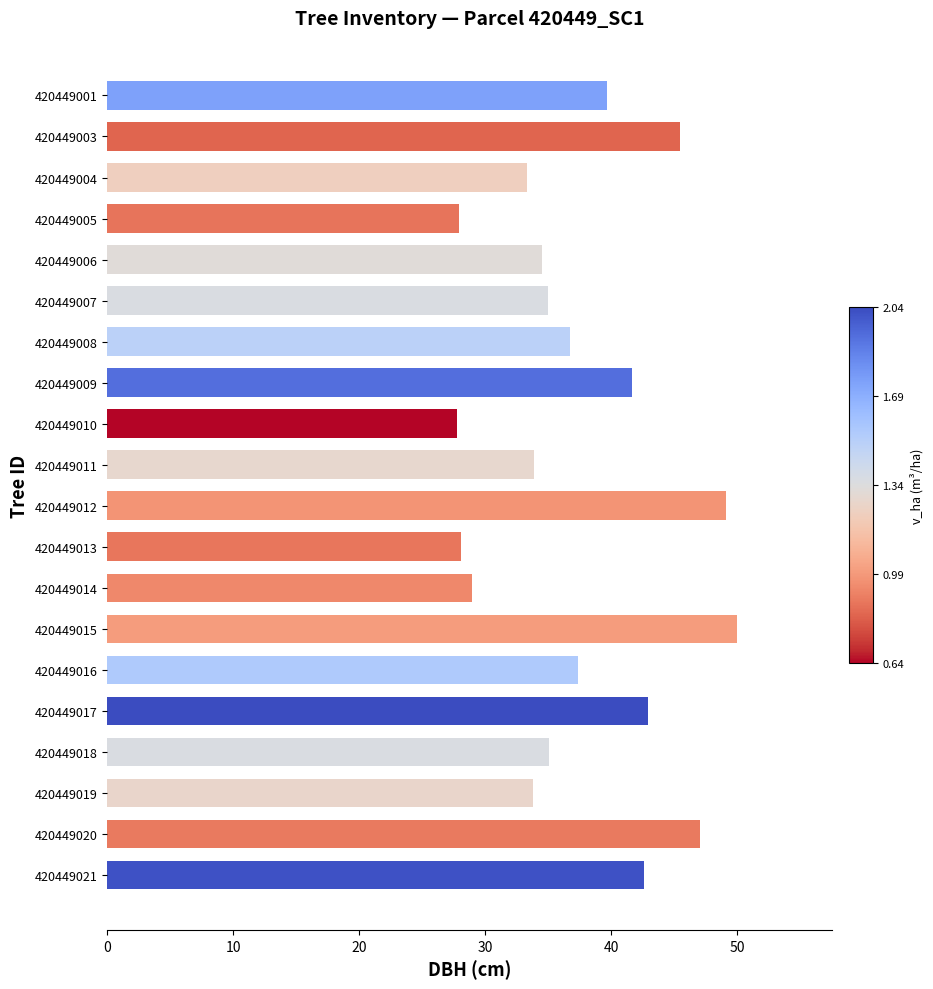

What is the difference between the maximum and minimum values?

22.2